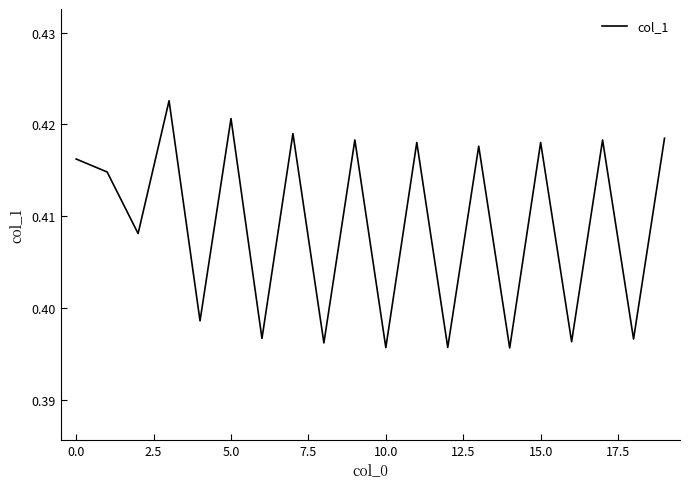

What is the label of the 15th point from the left?

14